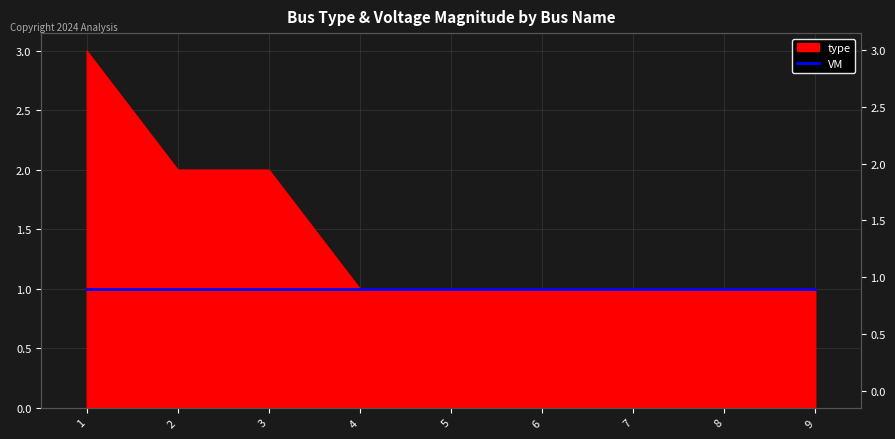

True or false: the data has more than 2 interior local peaks.

False